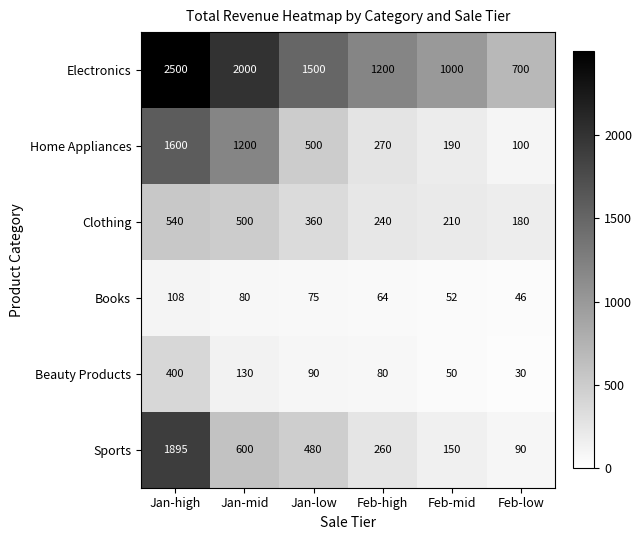

What is the difference between the maximum and second lowest values in the Clothing series?

330